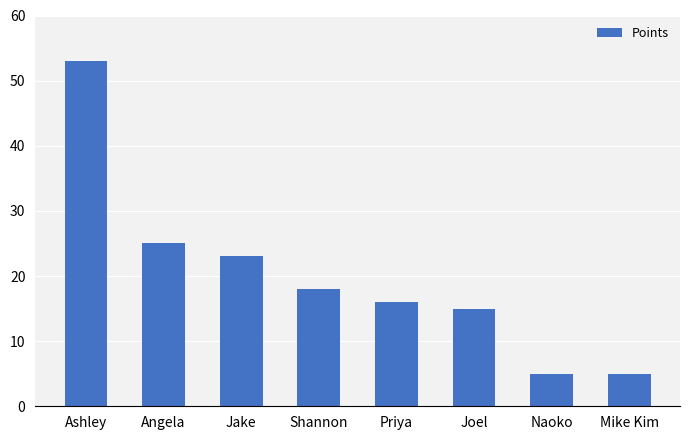

The chart shows a value of 18 at Shannon. True or false?

True